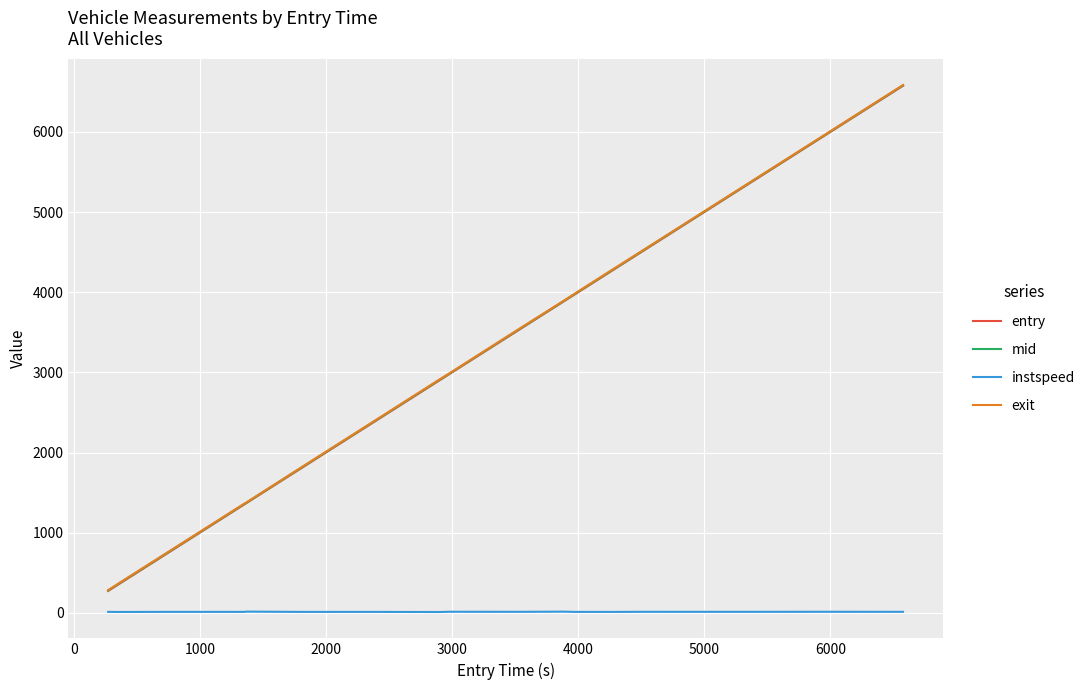

Which series has the largest range (max minus min)?

entry